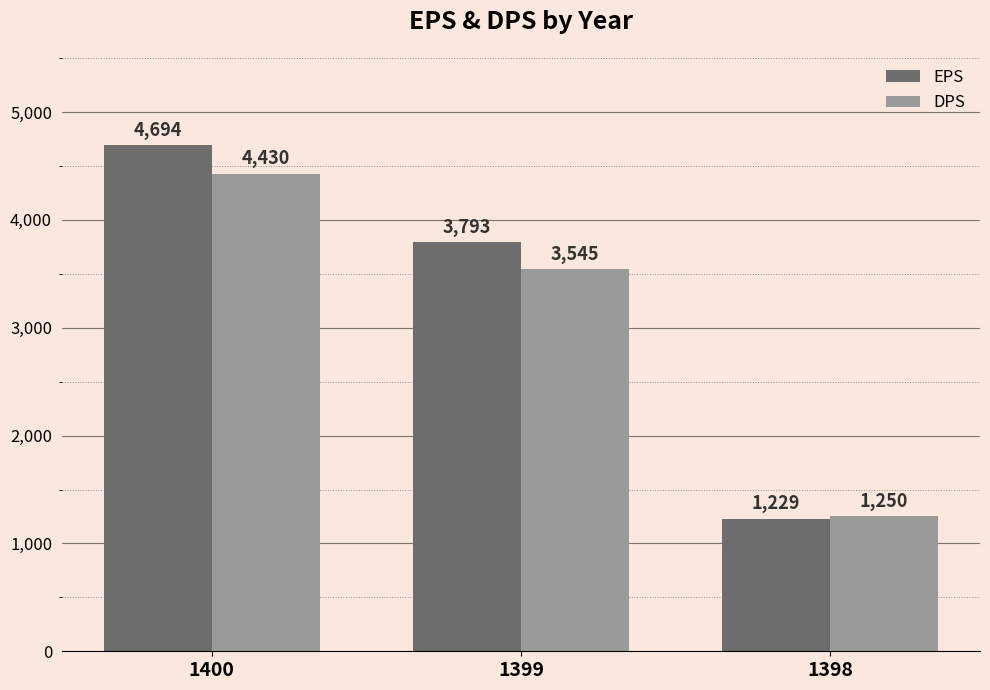

Count the DPS values in the range 1250 to 4430.

3